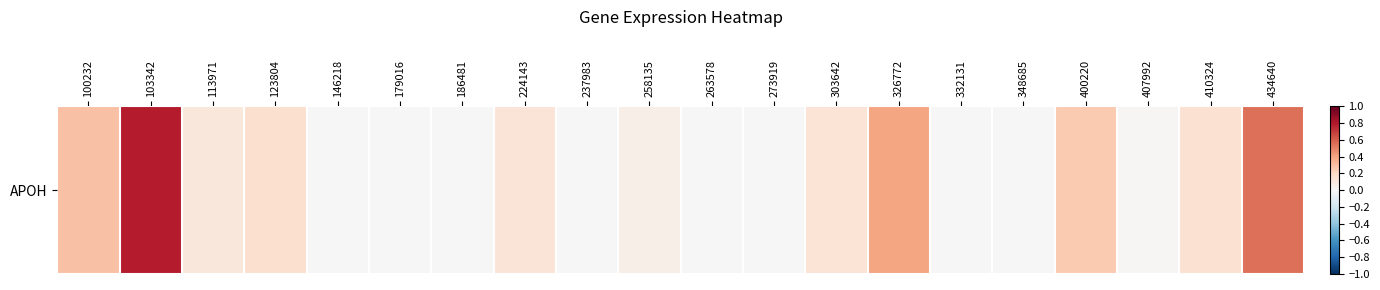

Between 326772 and 146218, which is larger?

326772